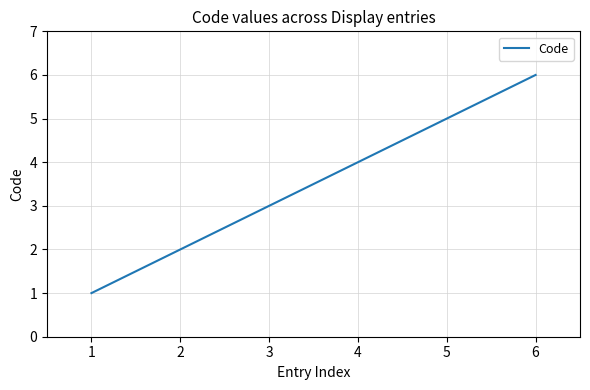

List the labels in order of value, smallest first.

1, 2, 3, 4, 5, 6